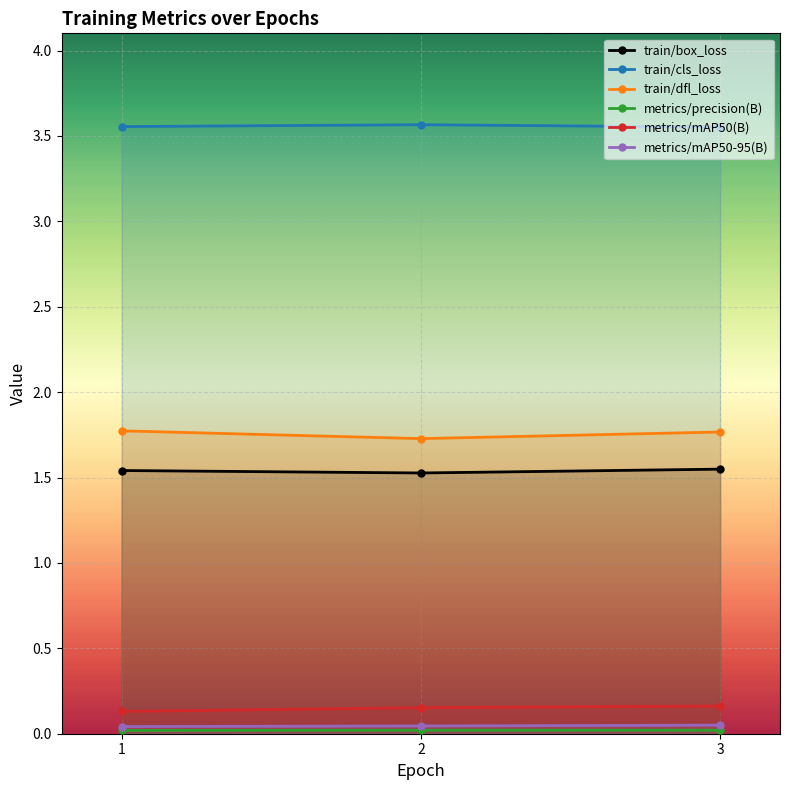

Is it true that metrics/mAP50-95(B) equals 0.1 at 3?

True